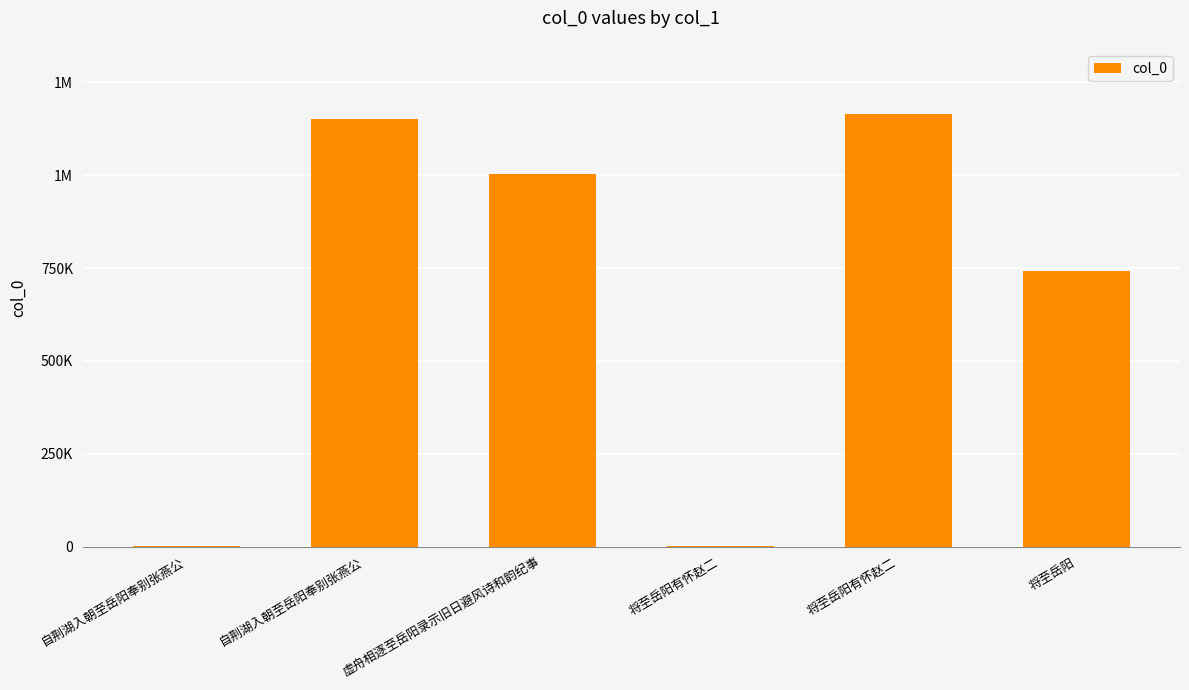

Reading left to right, what are all the values shown in this chart?

2383	1152074	1003920	706	1165066	742831